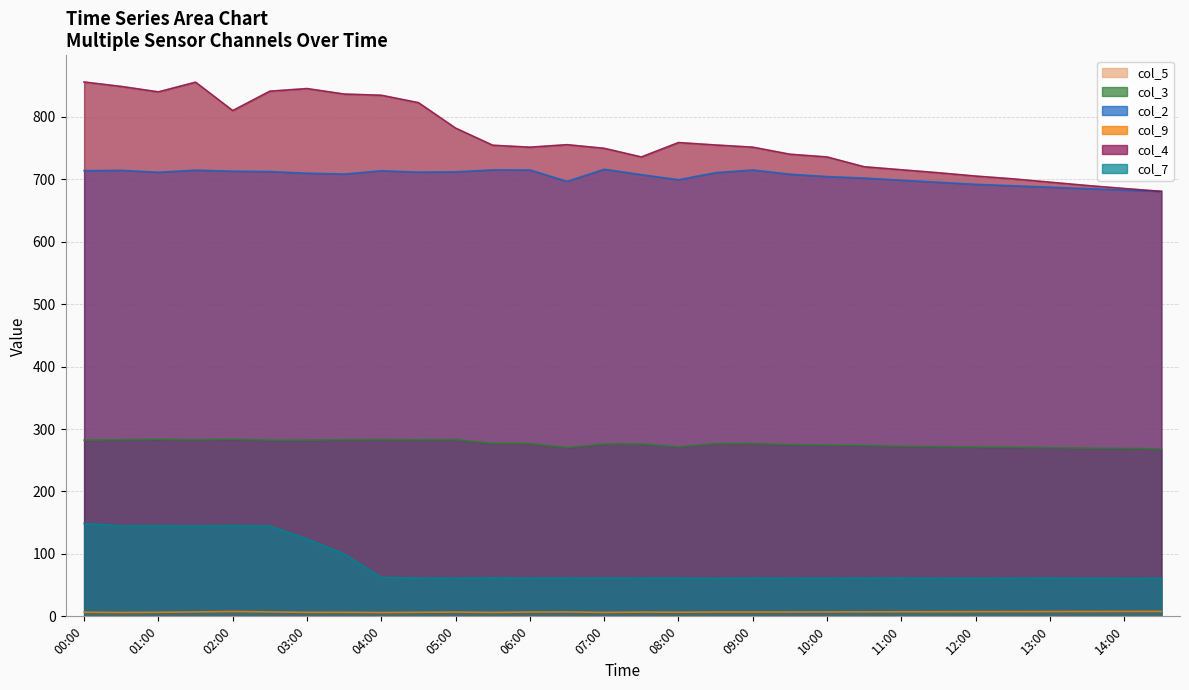

What is the total value across all series at 11:00?

2470.4